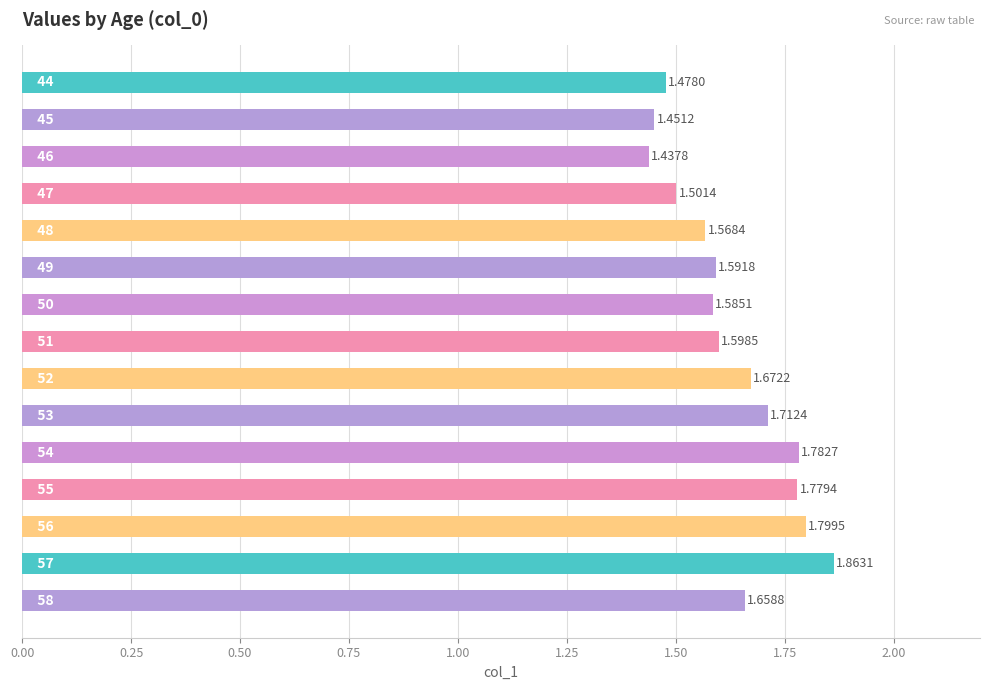

Count the values in the range 1 to 2.

15